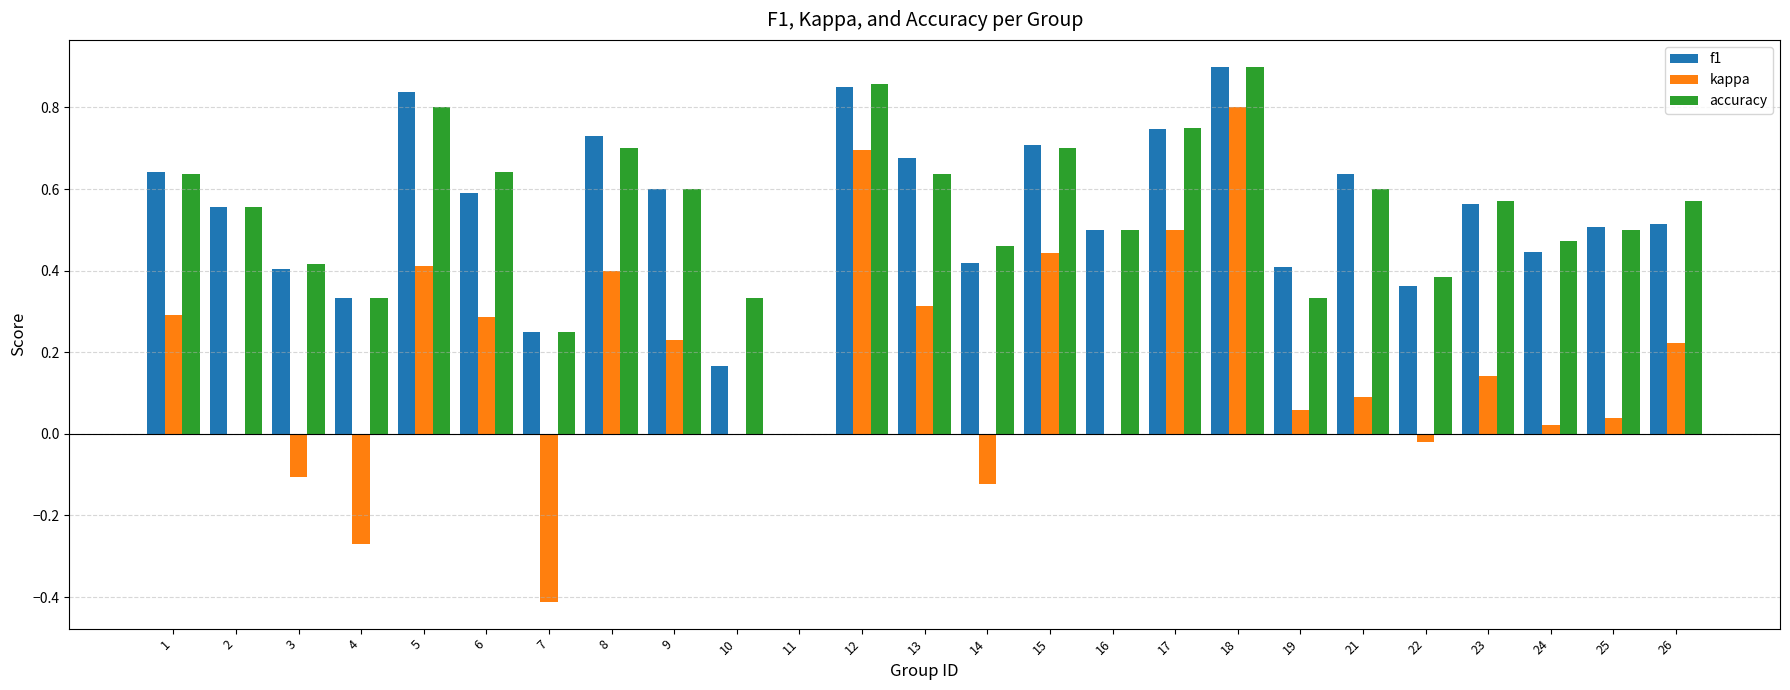

The f1 series shows 0.7 at 8. True or false?

True